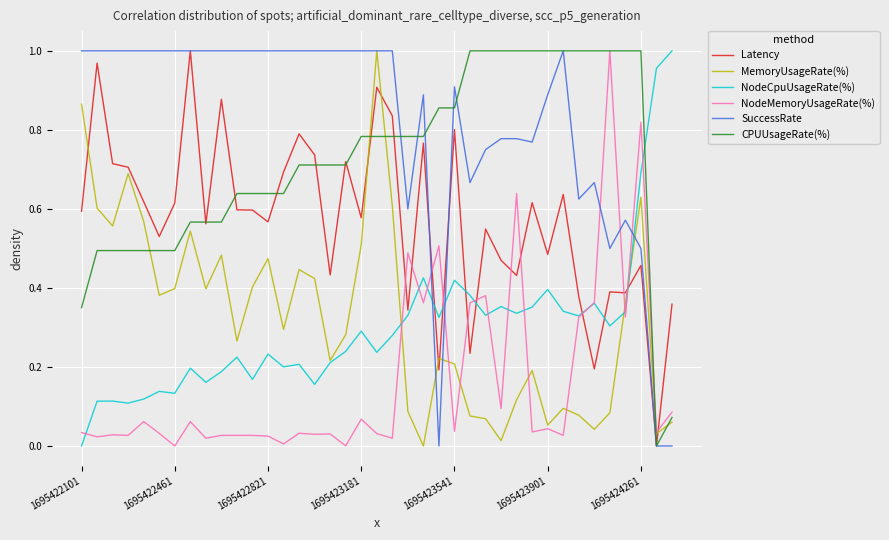

Which series has the largest total across all categories?

SuccessRate